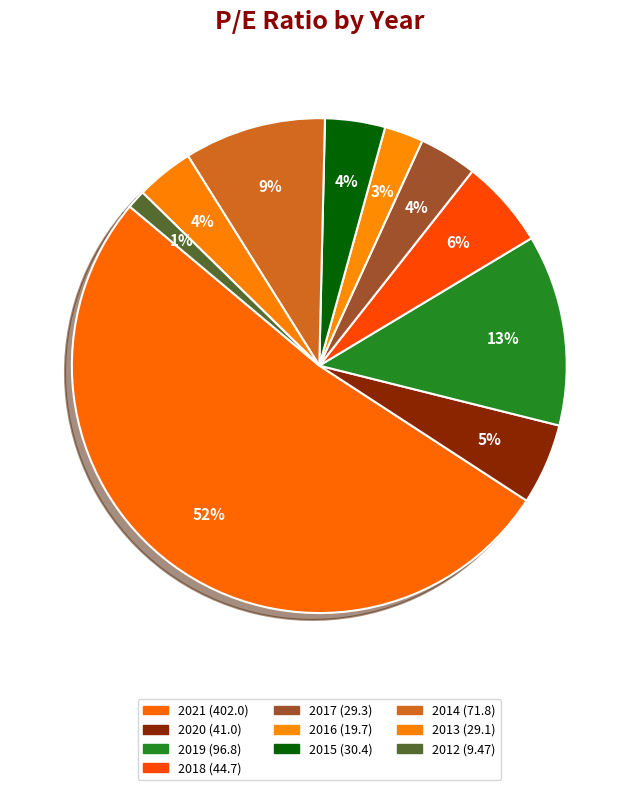

Between 2018 and 2016, which is larger?

2018